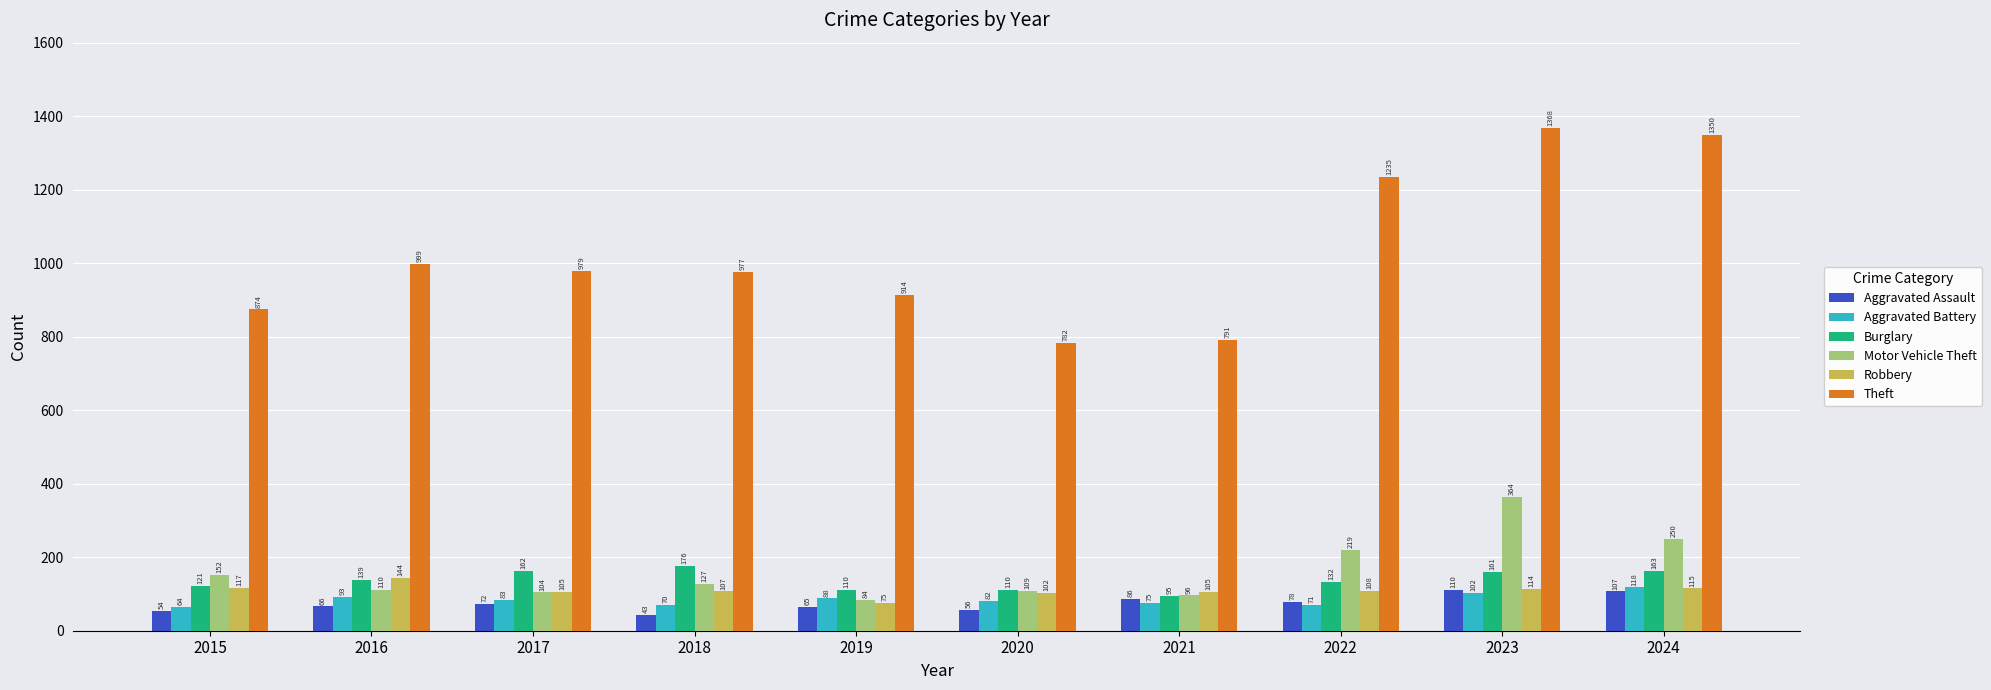

What are all the series names shown in the legend?

Aggravated Assault, Aggravated Battery, Burglary, Motor Vehicle Theft, Robbery, Theft